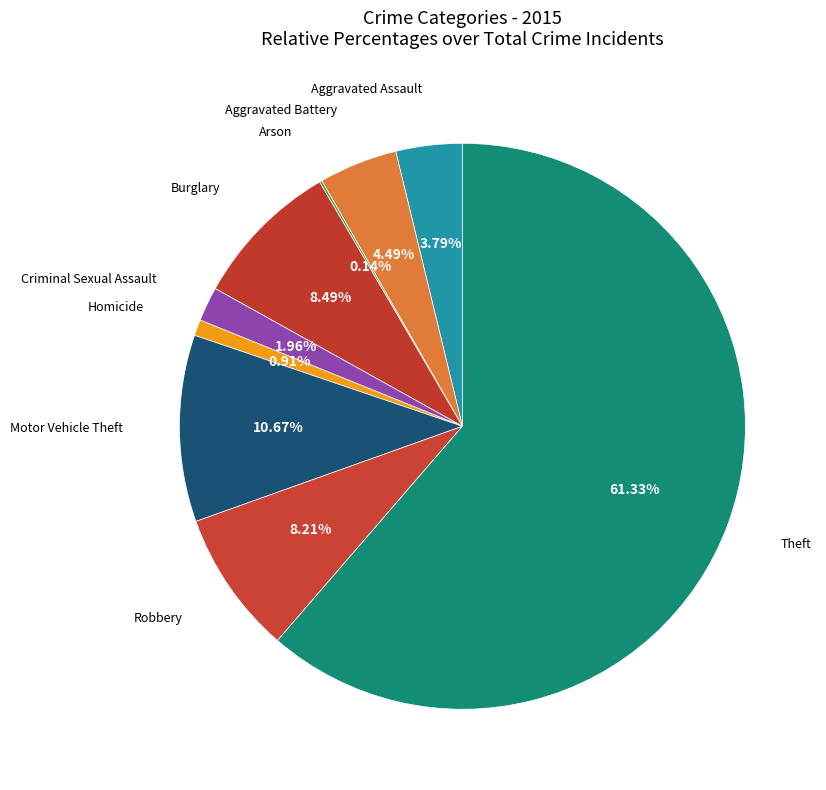

Rank the categories by value from lowest to highest.

Arson, Homicide, Criminal Sexual Assault, Aggravated Assault, Aggravated Battery, Robbery, Burglary, Motor Vehicle Theft, Theft